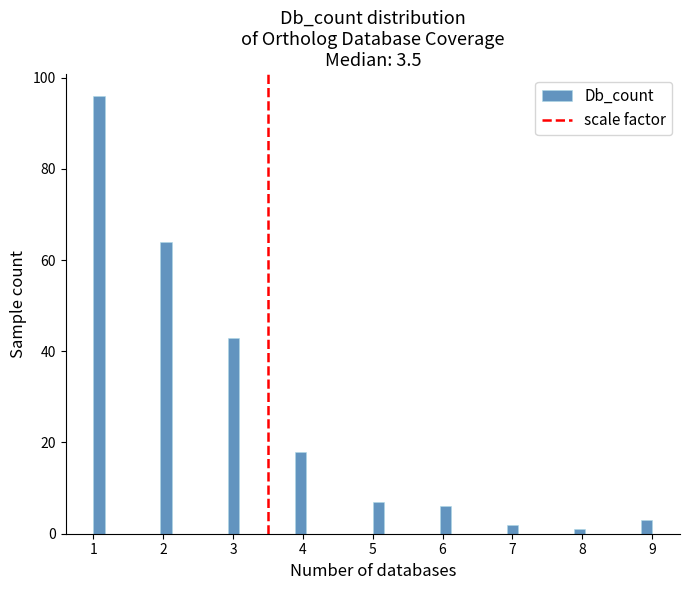

Around what value on the x-axis is the tallest bar? Give the approximate position of its centre, as read against the axis.

1.1